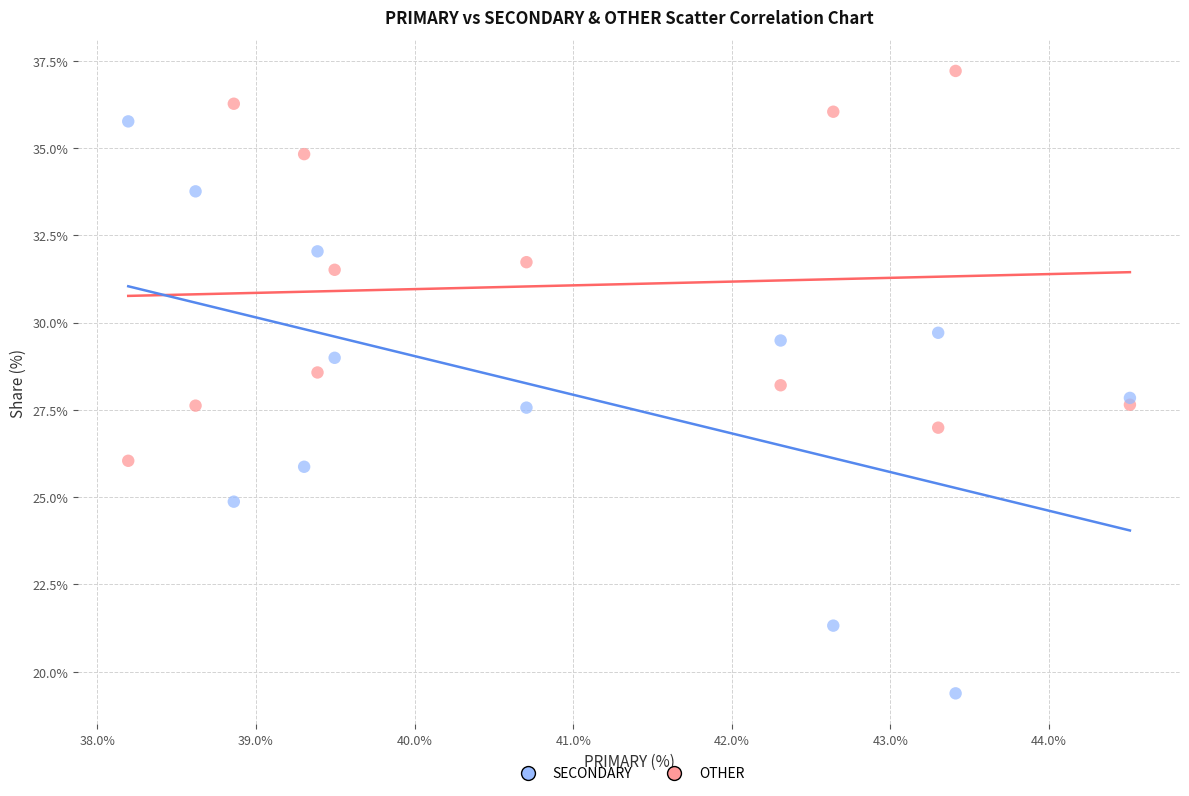

In the SECONDARY series, what Y value is closest to 31?

31.5